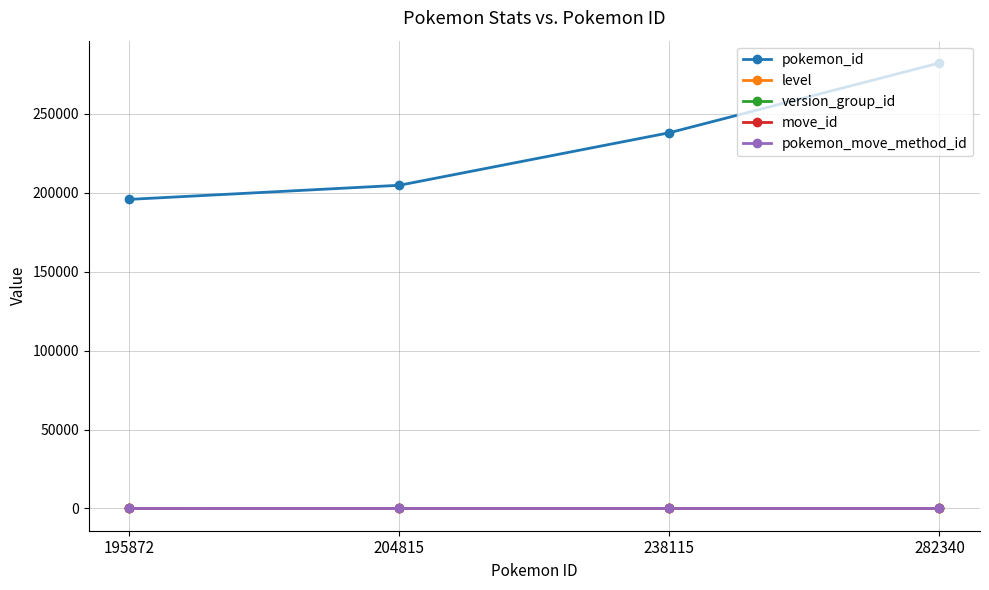

What is the smallest value displayed?

1